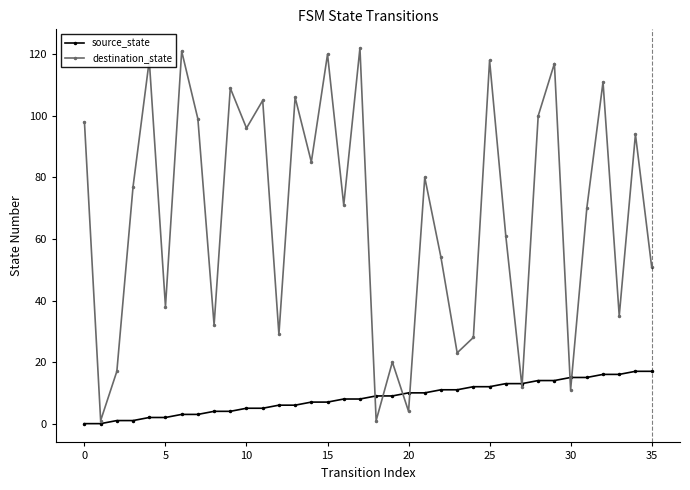

Which series has the widest spread of values?

destination_state